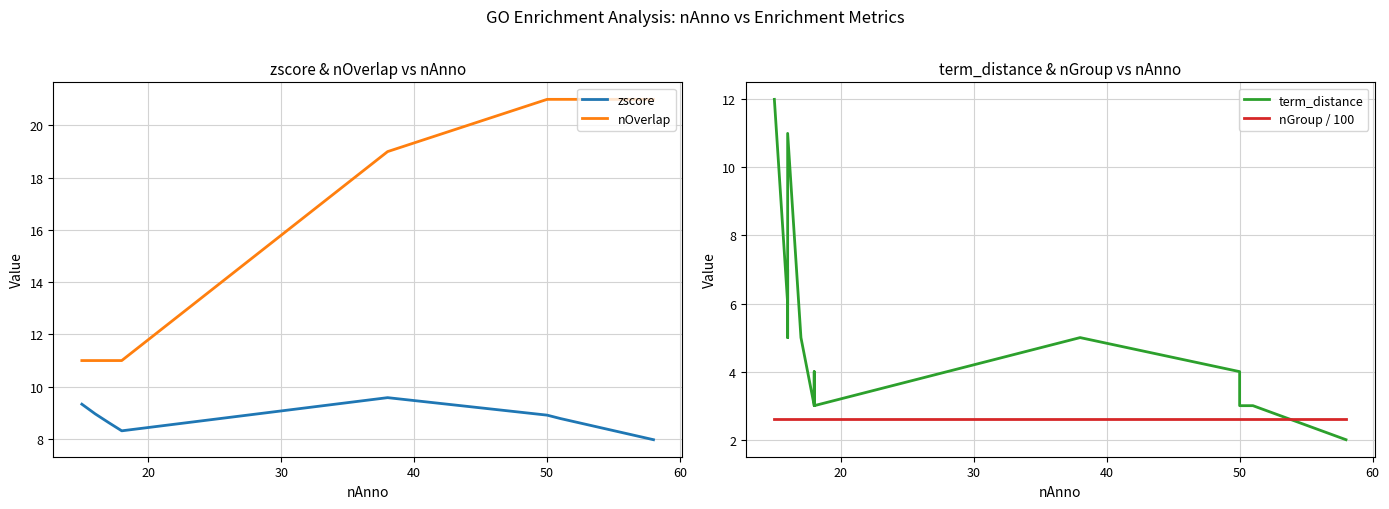

How many categories are shown in the chart?

20